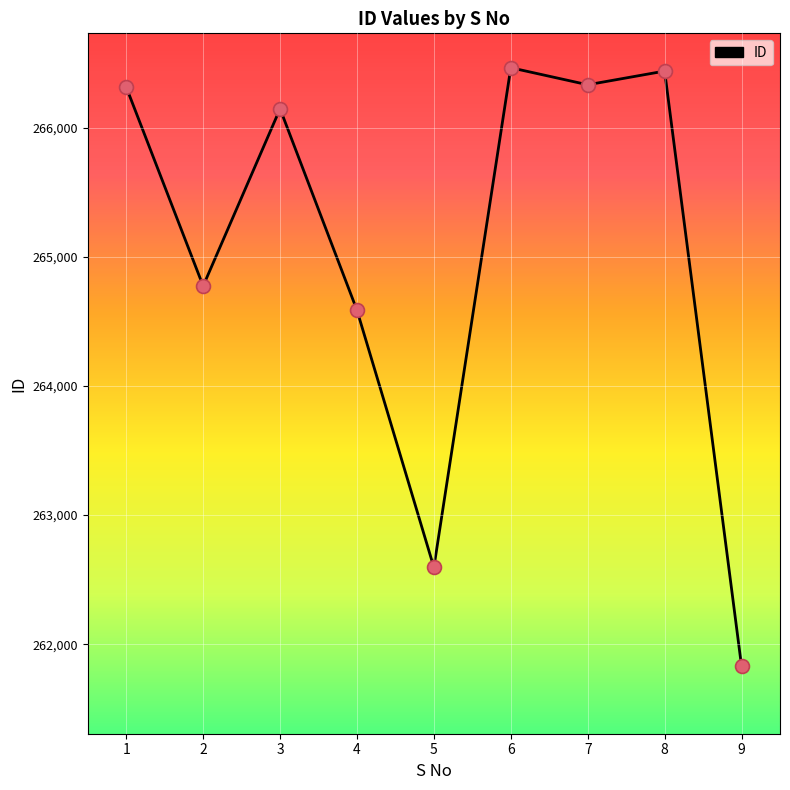

What is the change in value from 3 to 5?

-3553